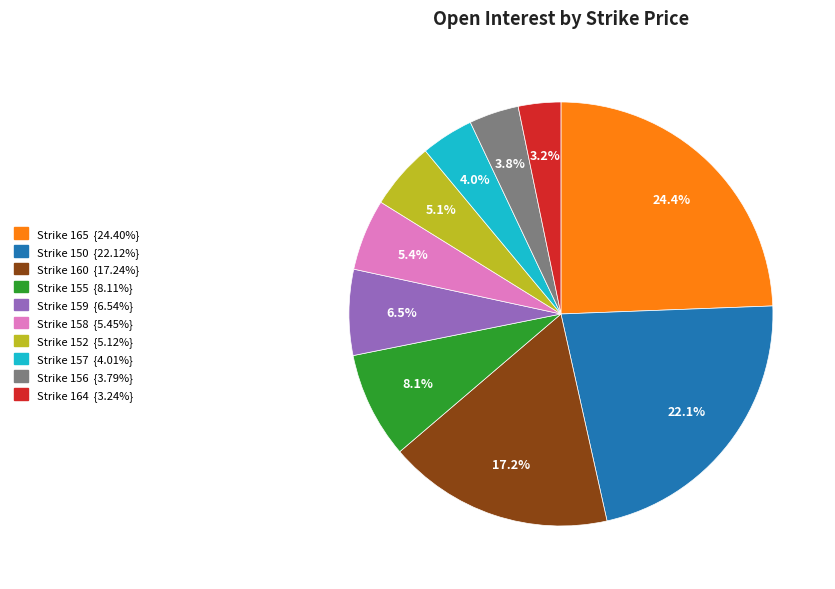

Is there any slice that represents more than half of the pie?

No